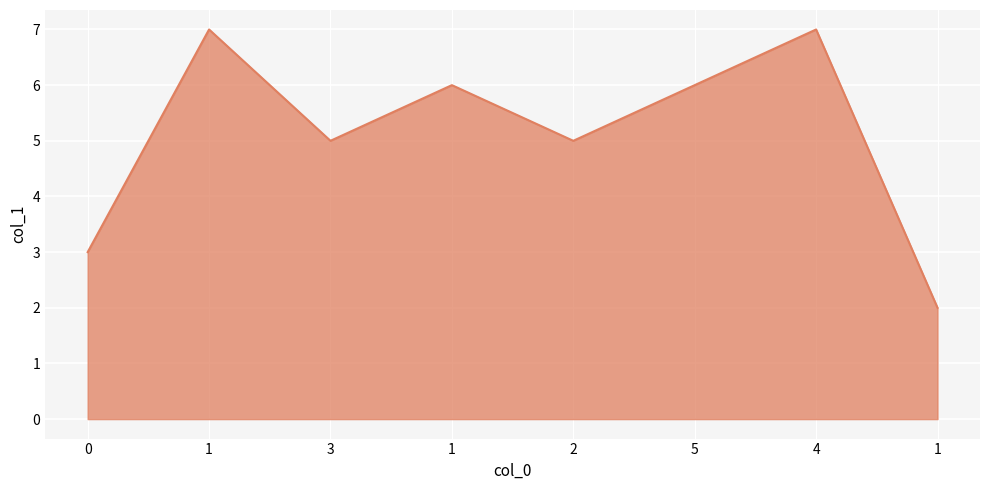

Rank the categories by value from lowest to highest.

1, 0, 3, 2, 1, 5, 1, 4